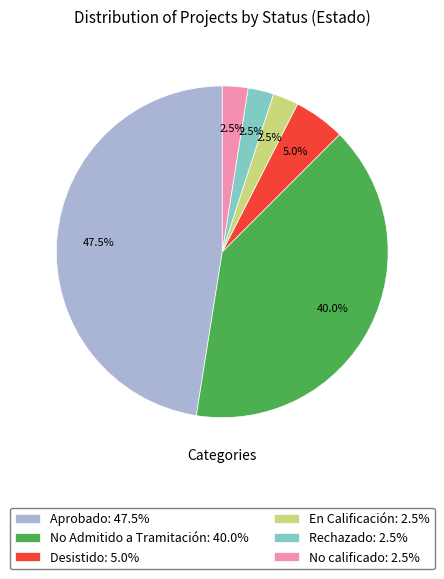

Is the sum of No calificado: 2.5% and Desistido: 5.0% greater than half?

No